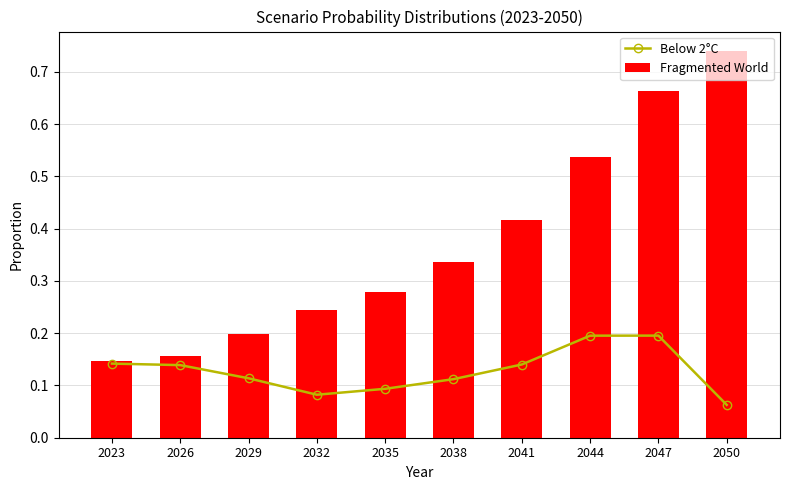

What is the value of the Below 2°C bar at the 10th from the left?

0.1